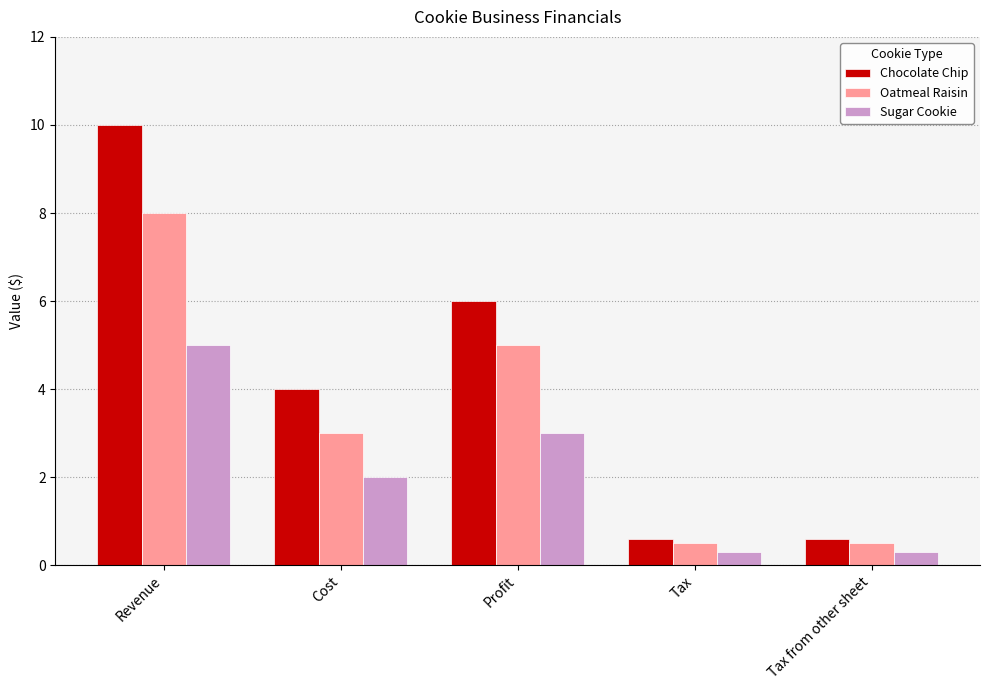

What is the value of the Chocolate Chip bar at the 3rd from the left?

6.0